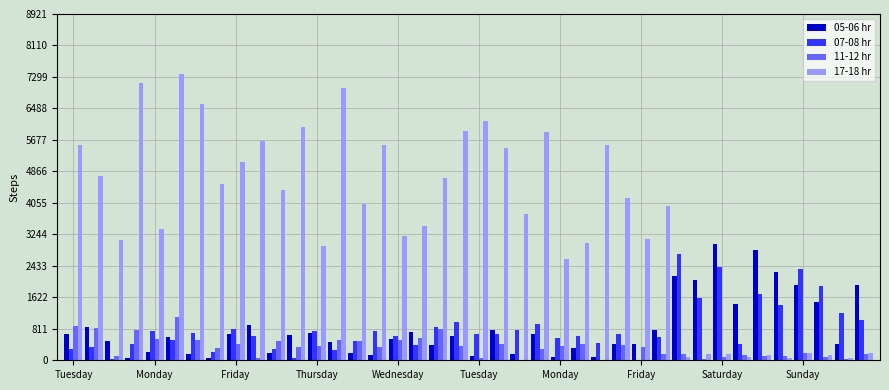

Which series has the largest total across all categories?

17-18 hr